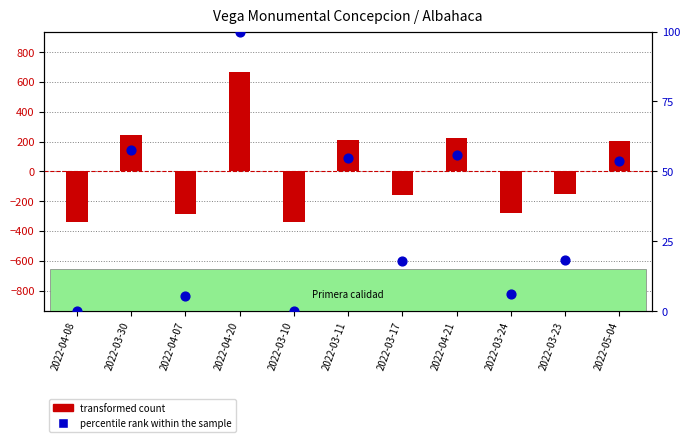

What is the total value across all series at 2022-04-08?

-340.9